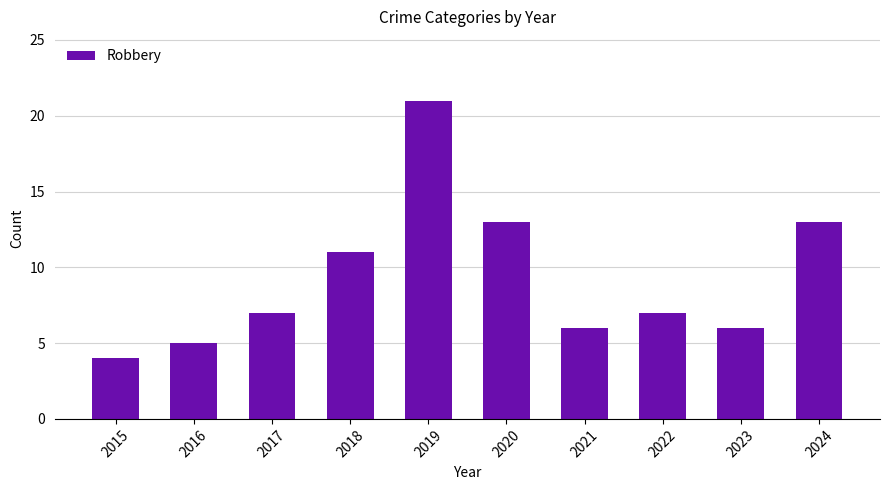

Are the bars horizontal?

No